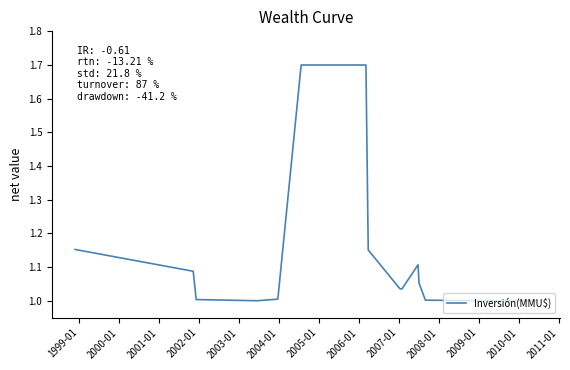

The chart shows a value of 0.4 at 16. True or false?

False